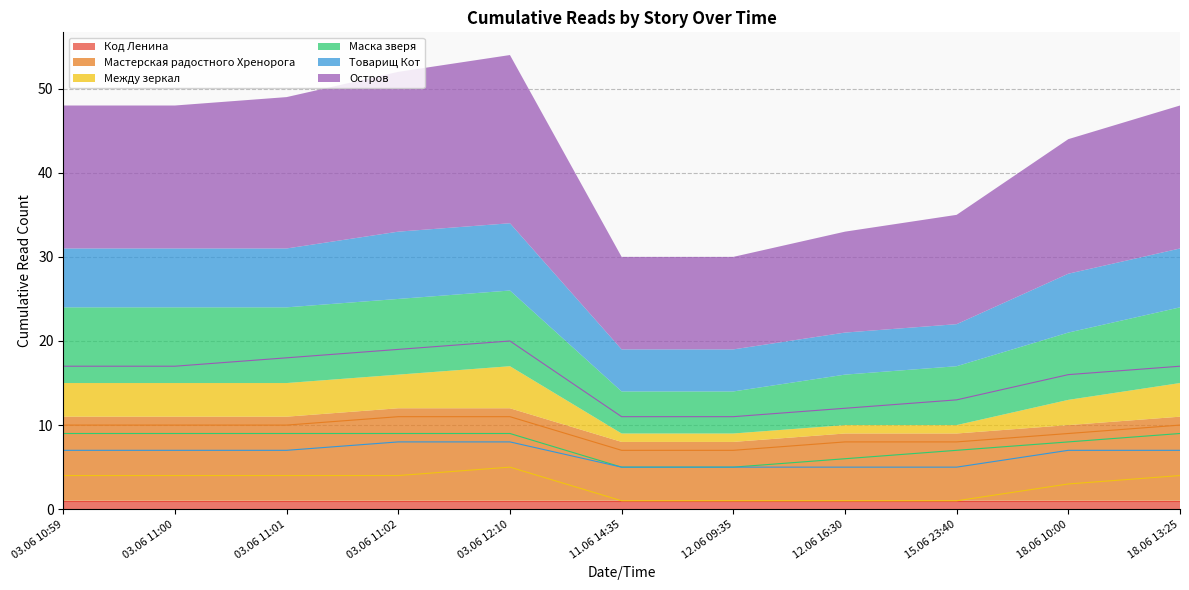

Which label corresponds to the smallest value in the chart?

11.06 14:35